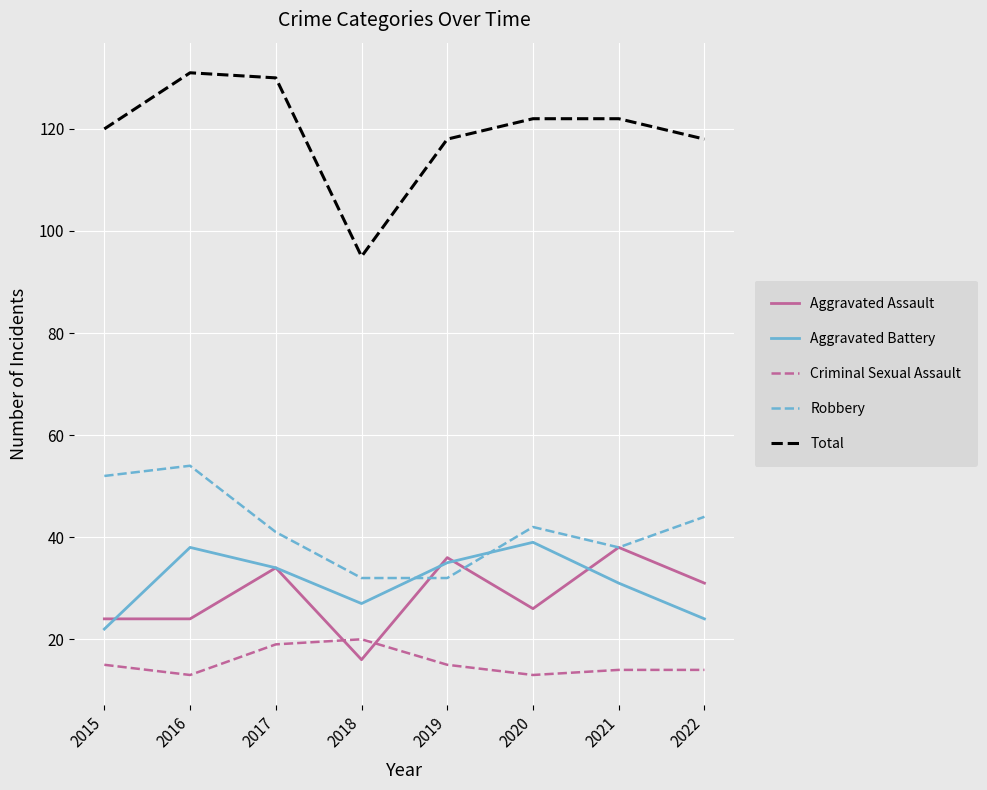

Does the chart display data point markers on the line(s)?

No